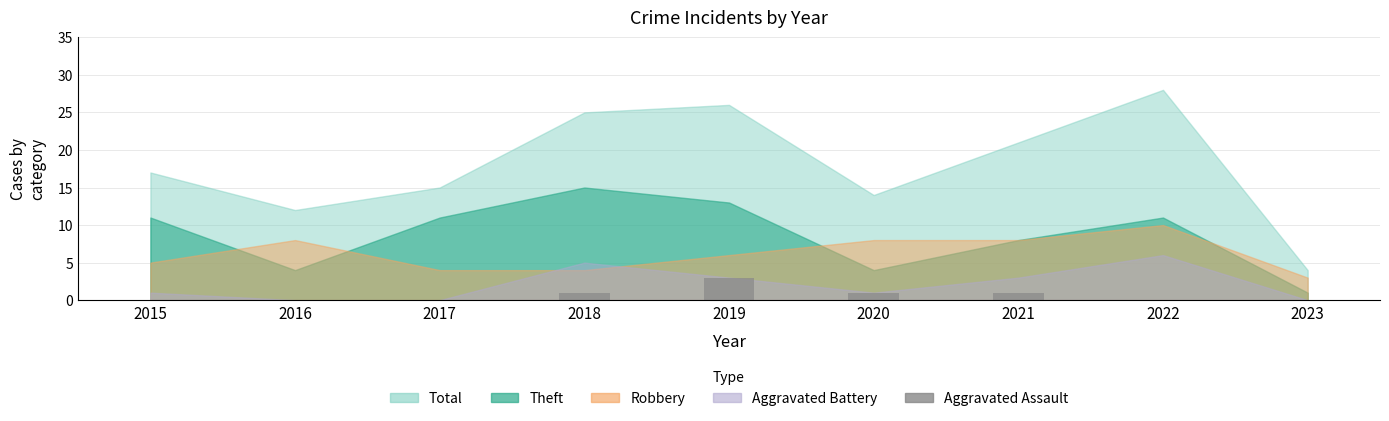

Read the value at 2019.

3